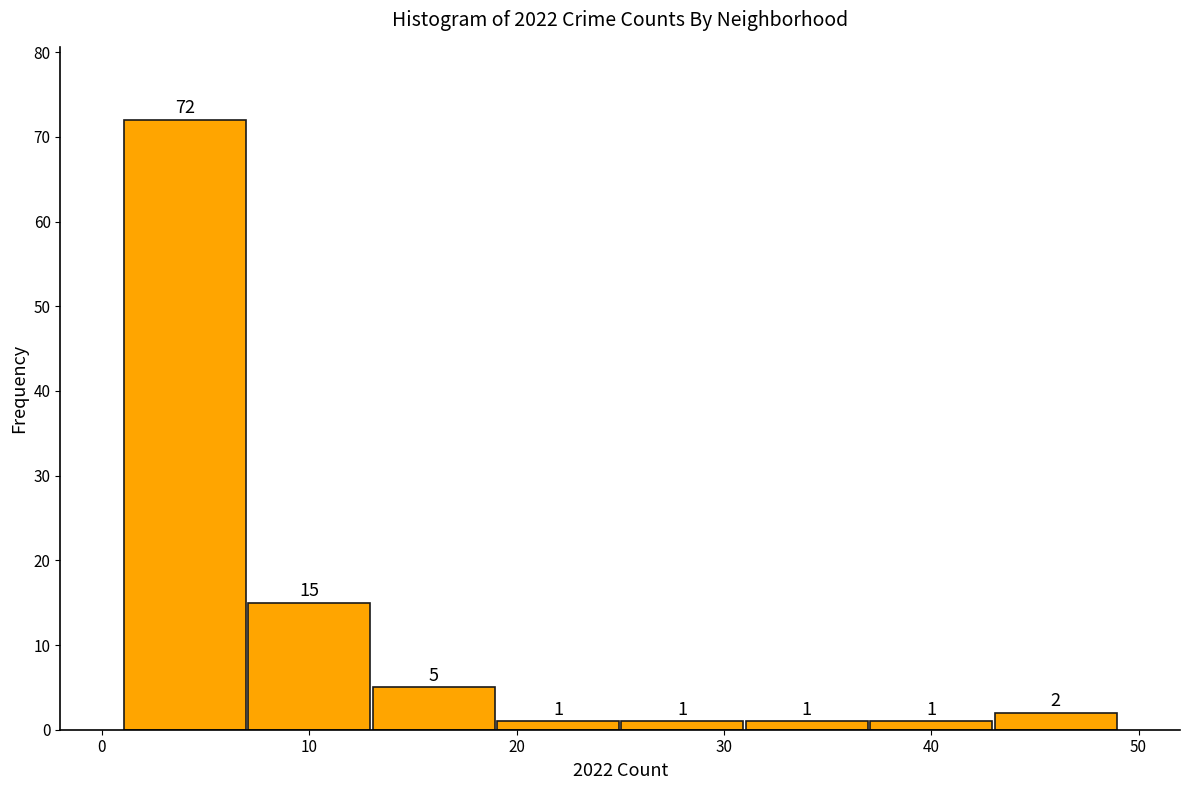

Reading left to right, list every bar in this chart as the range it spans on the x-axis followed by its height.

1 to 7: 72
7 to 13: 15
13 to 19: 5
19 to 25: 1
25 to 31: 1
31 to 37: 1
37 to 43: 1
43 to 49: 2